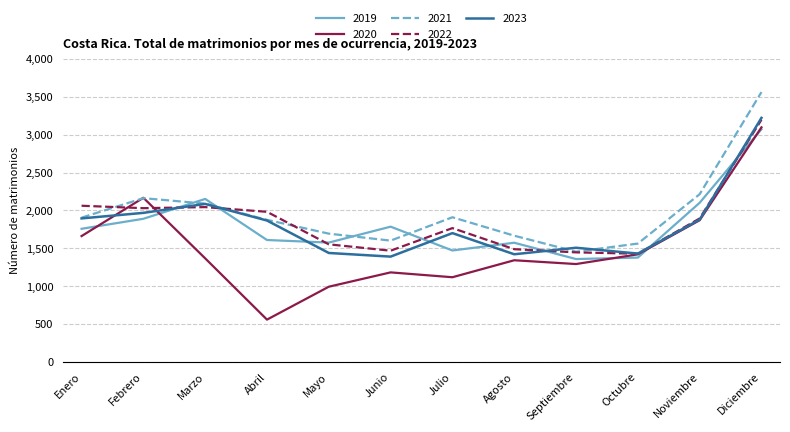

Is it true that 2022 equals 1553 at Mayo?

True